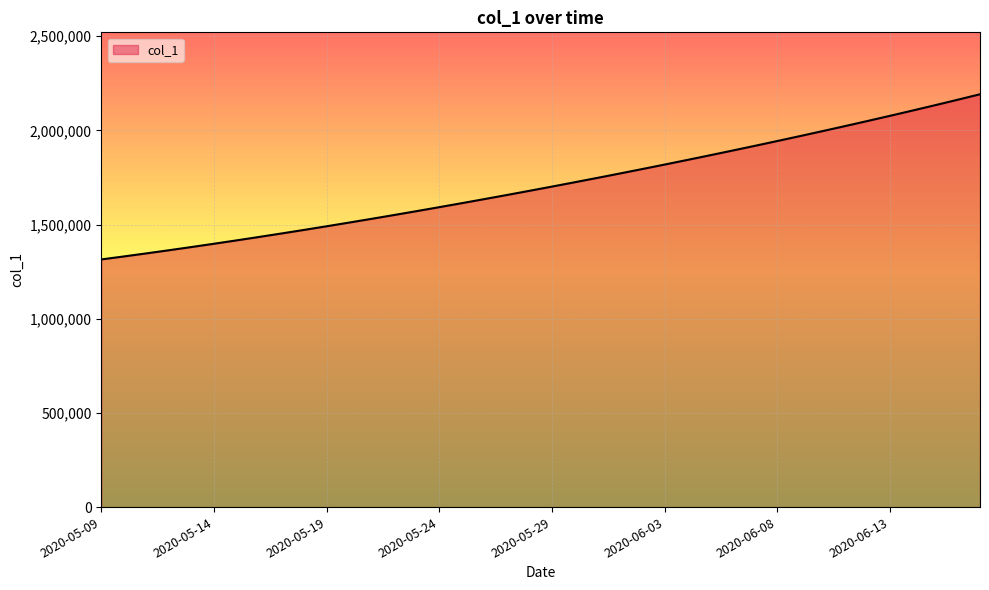

What position from the left is 2020-05-15?

7